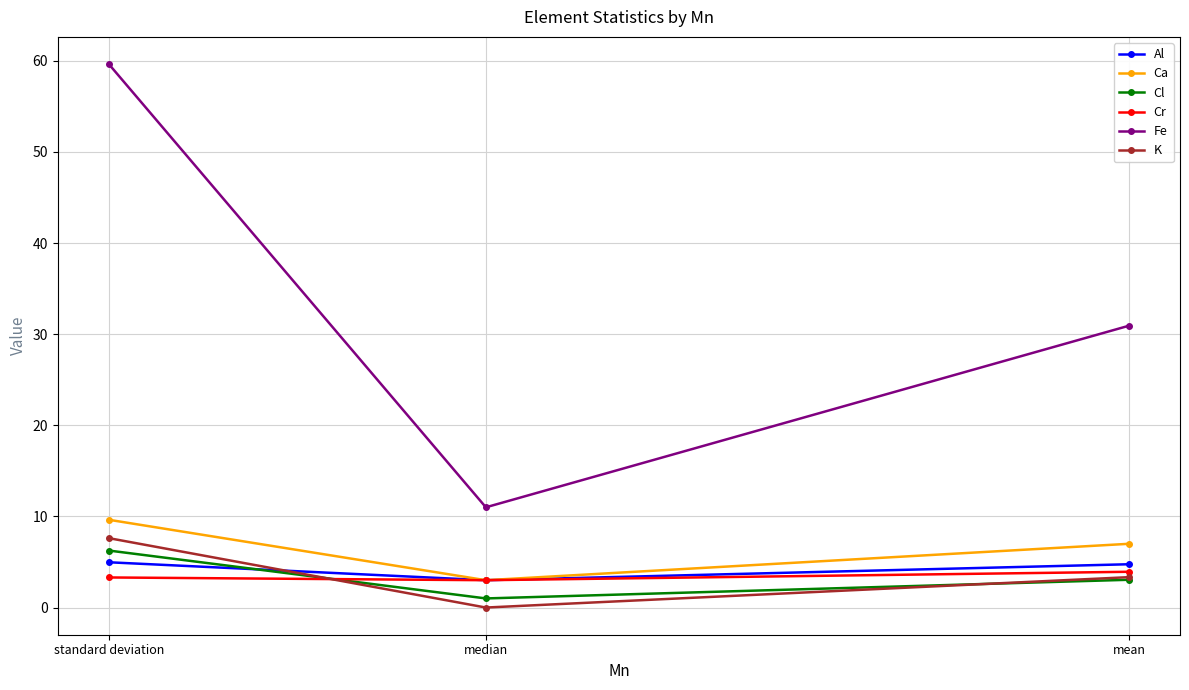

Reading left to right, transcribe all the data shown in this chart.

Al: mean=4.8	median=3.0	standard deviation=5.0
Ca: mean=7.0	median=3.0	standard deviation=9.6
Cl: mean=3.0	median=1.0	standard deviation=6.3
Cr: mean=3.9	median=3.0	standard deviation=3.3
Fe: mean=30.9	median=11.0	standard deviation=59.6
K: mean=3.3	median=0.0	standard deviation=7.6